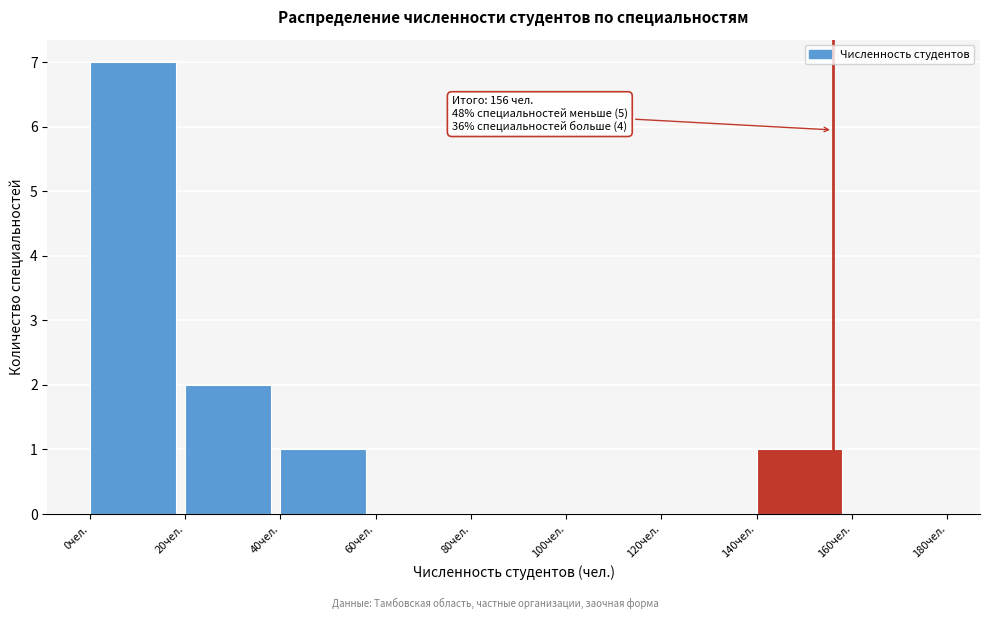

Which range on the x-axis has the tallest bar?

0 to 20